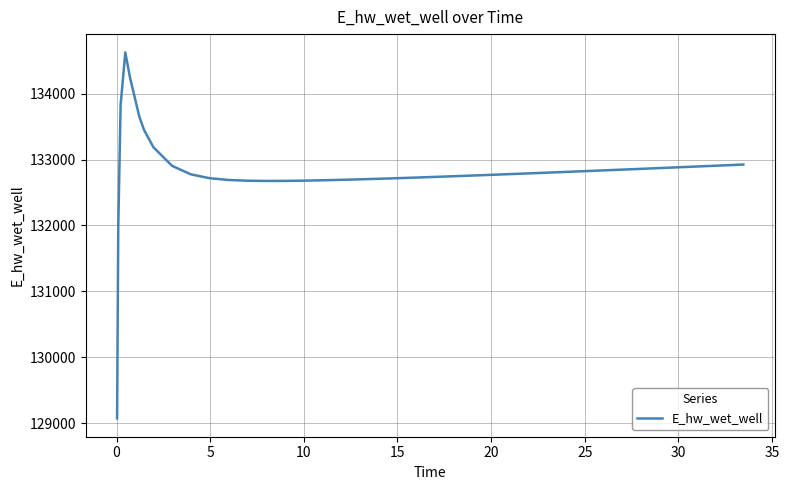

How many values are below 132785?

20